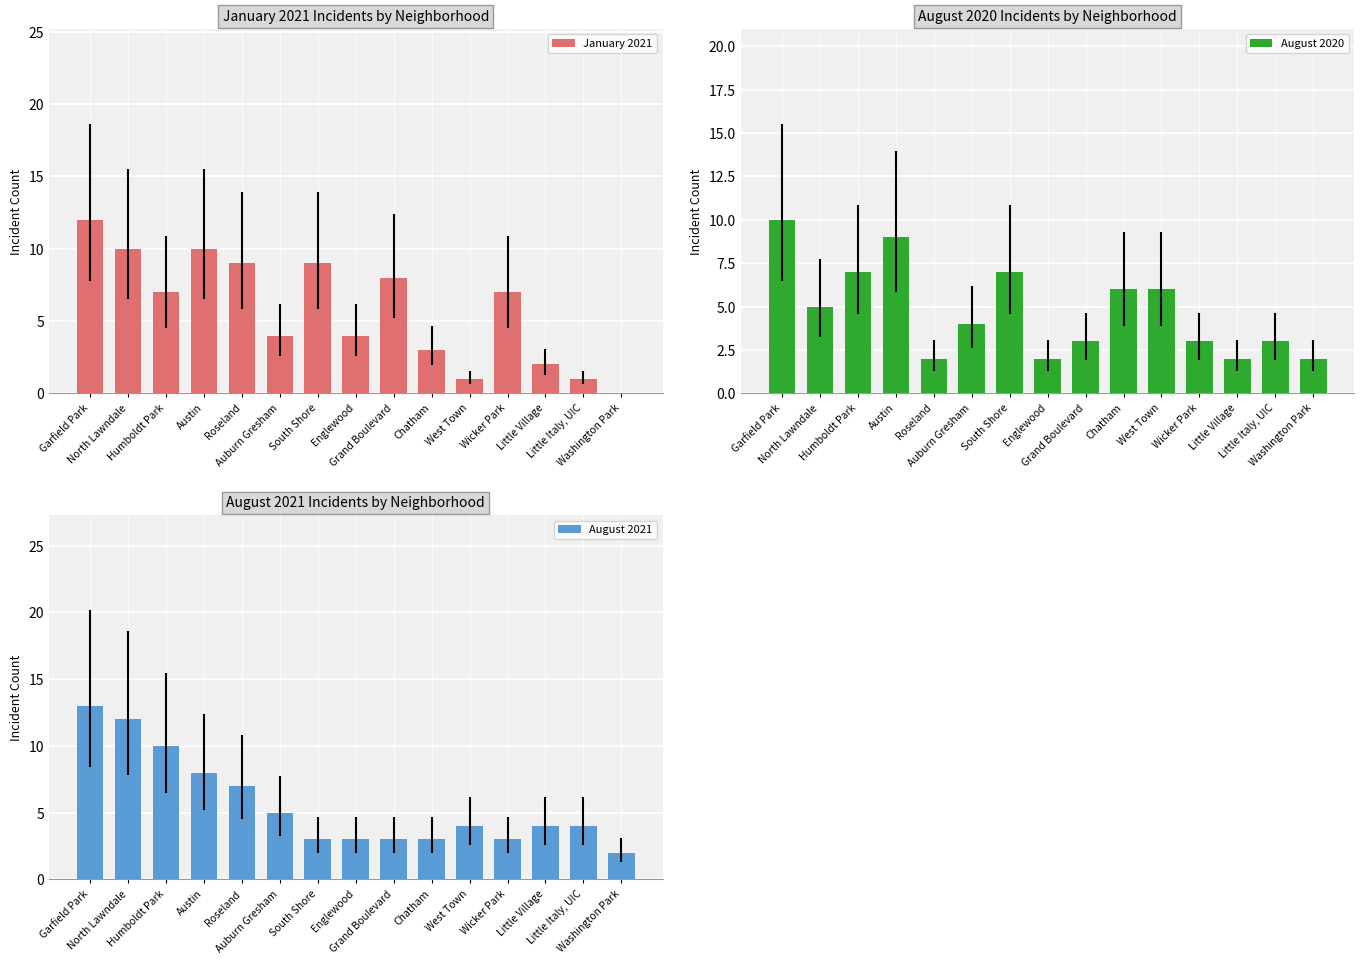

The August 2021 series shows 4 at Little Village. True or false?

True